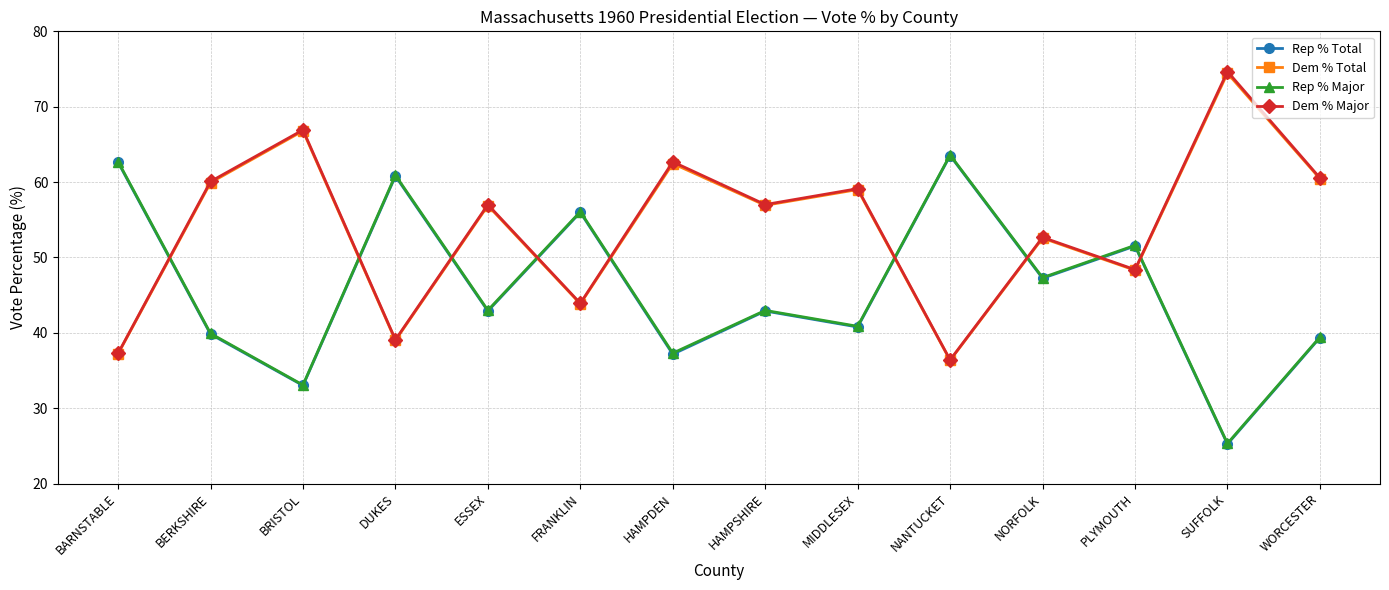

The value of Rep % Total at HAMPSHIRE is 26.9. True or false?

False